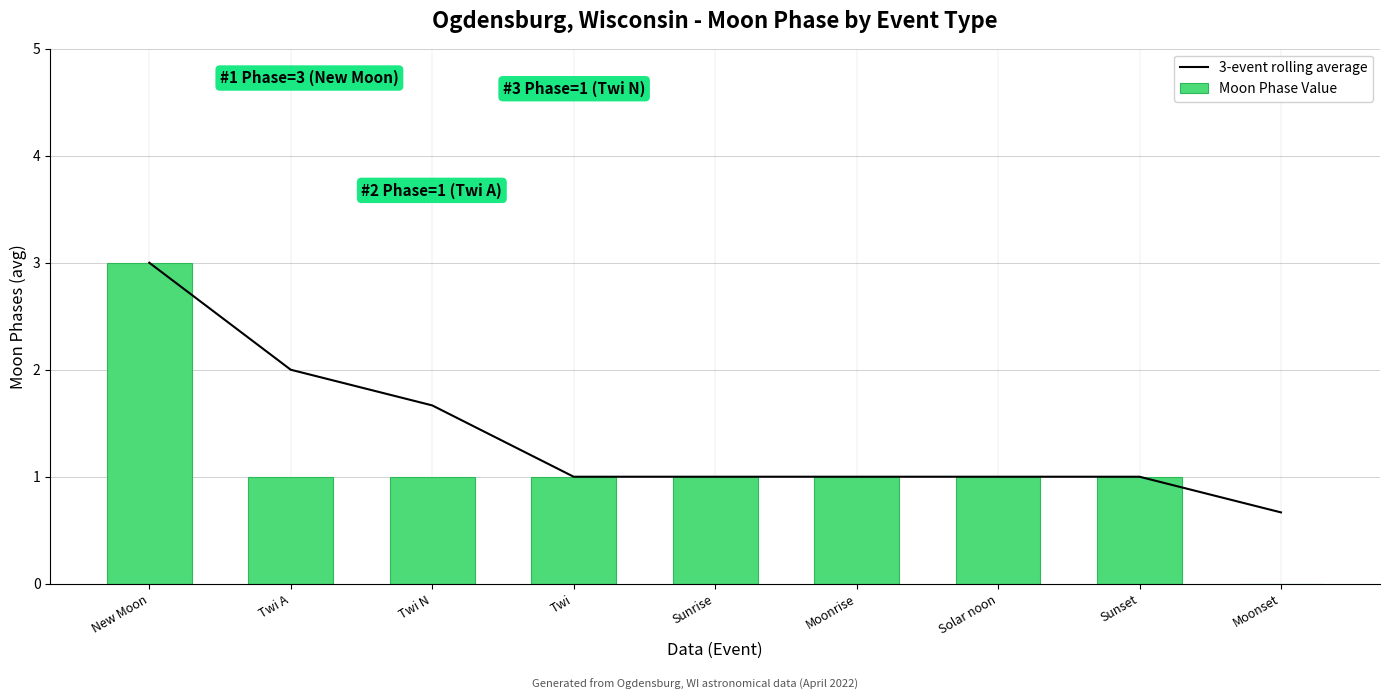

At which label does Moon Phase Value first exceed 1?

New Moon